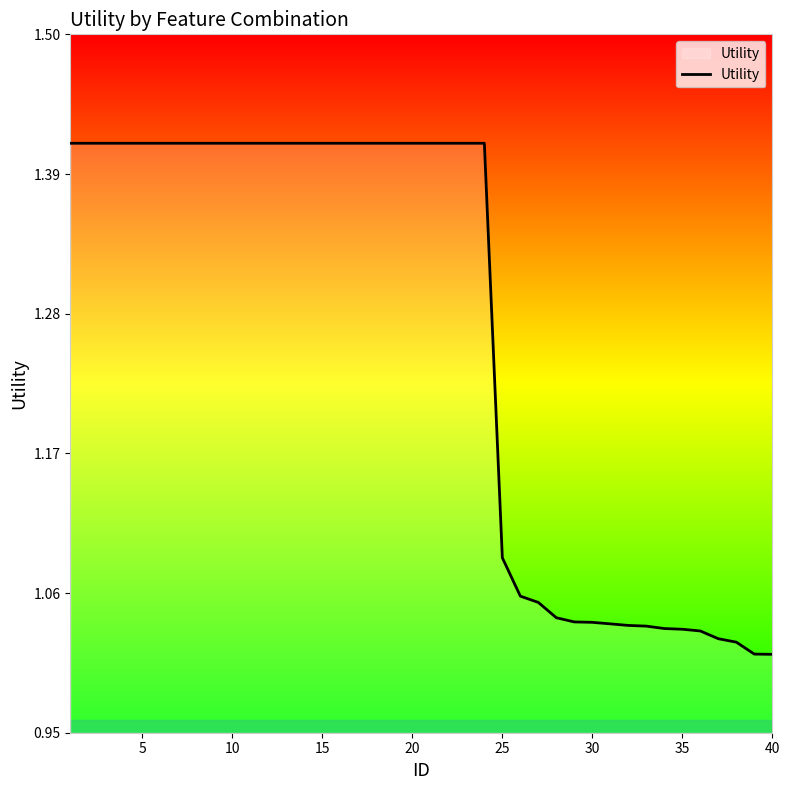

What is the difference between the maximum and minimum values?

0.4